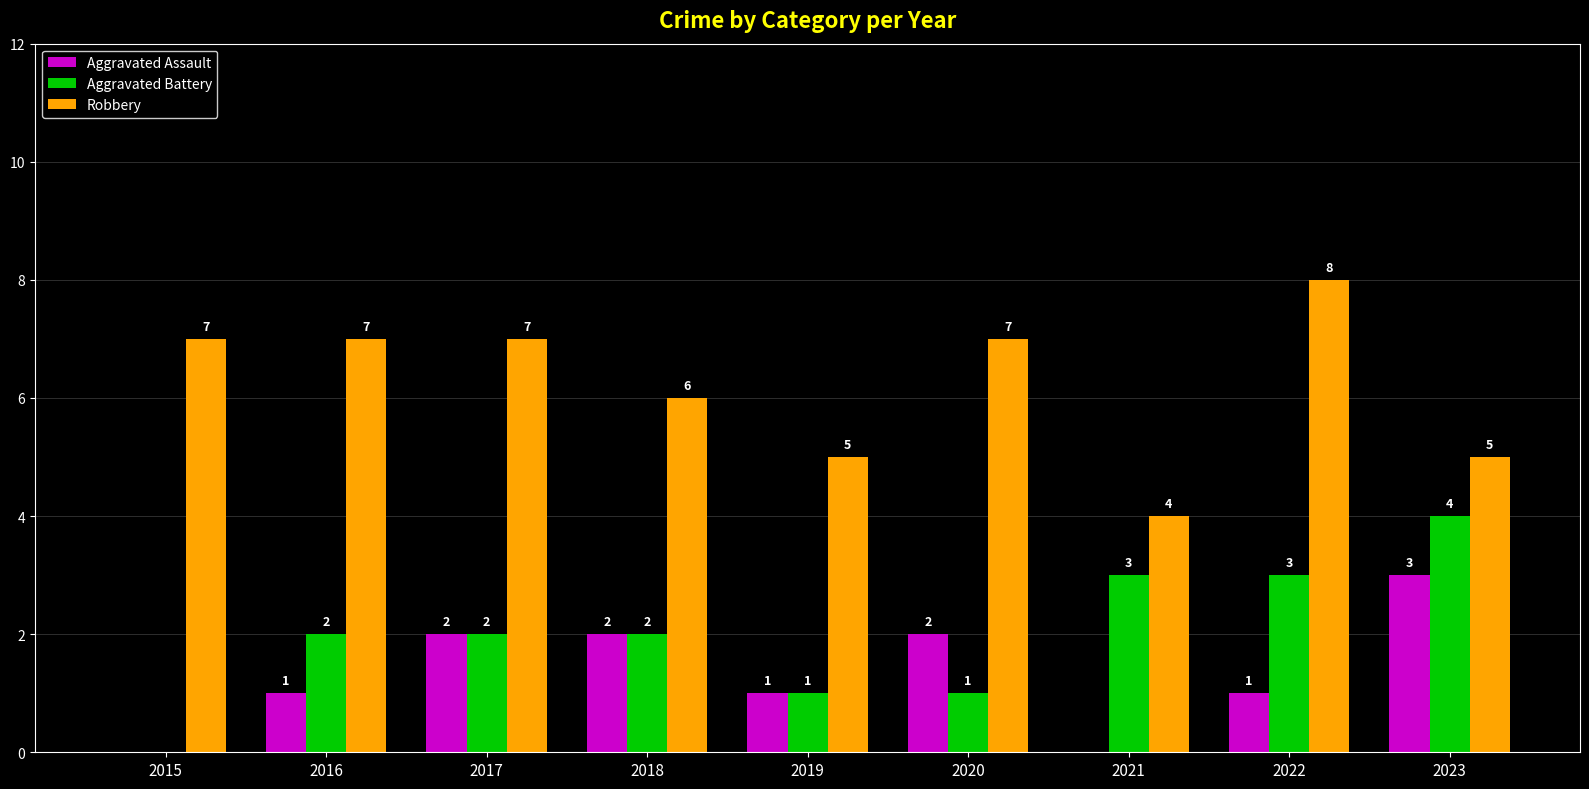

How many values in Aggravated Assault are above zero?

7